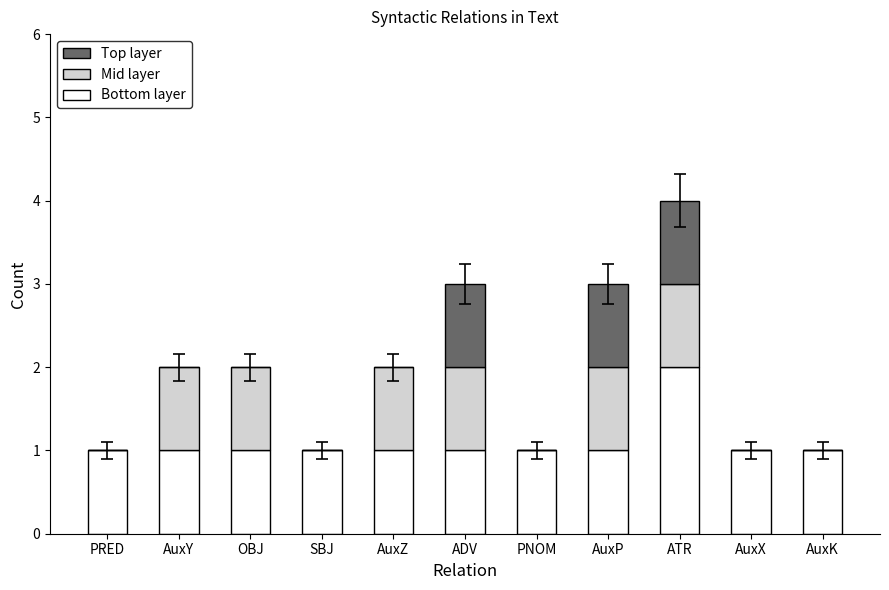

Does the chart contain stacked bars?

Yes